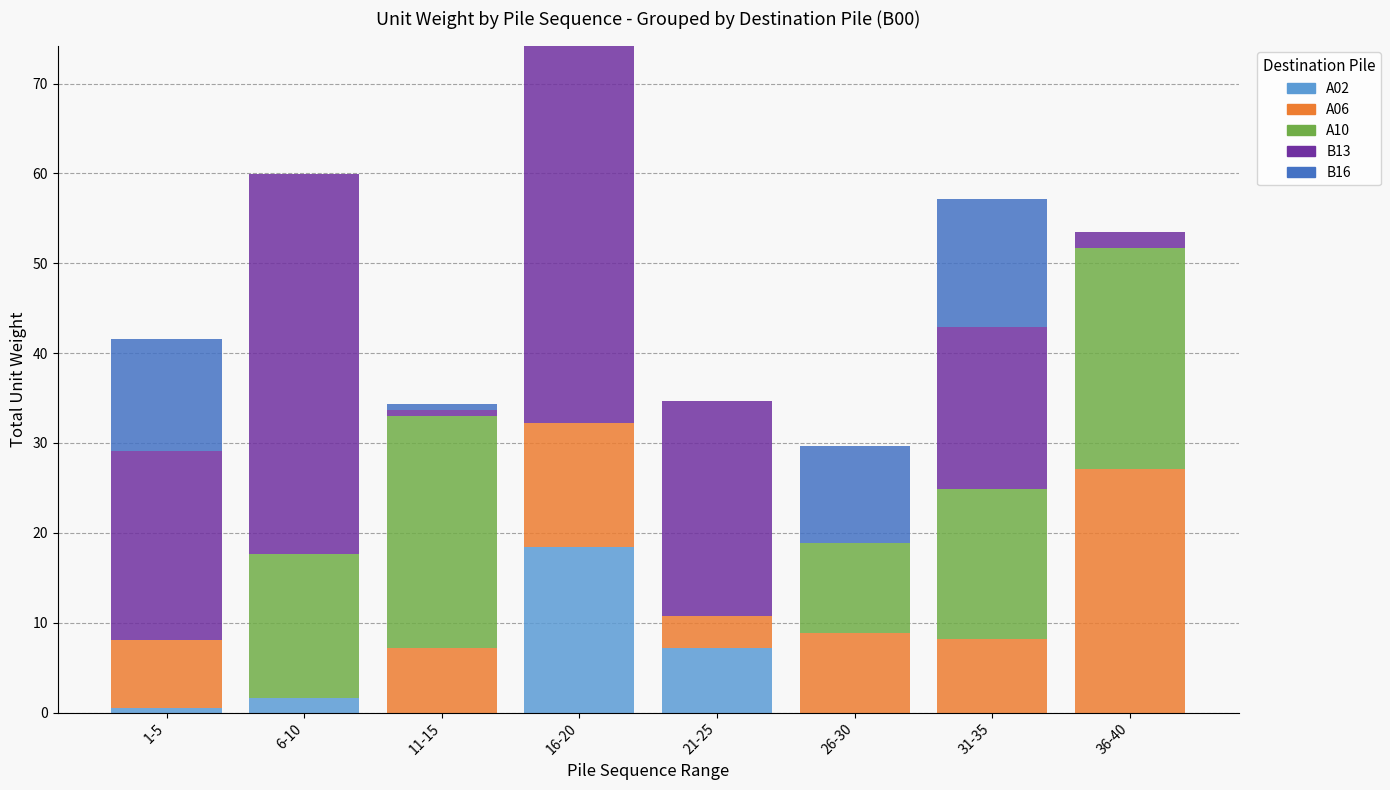

What is the total value across all series at 1-5?

41.5